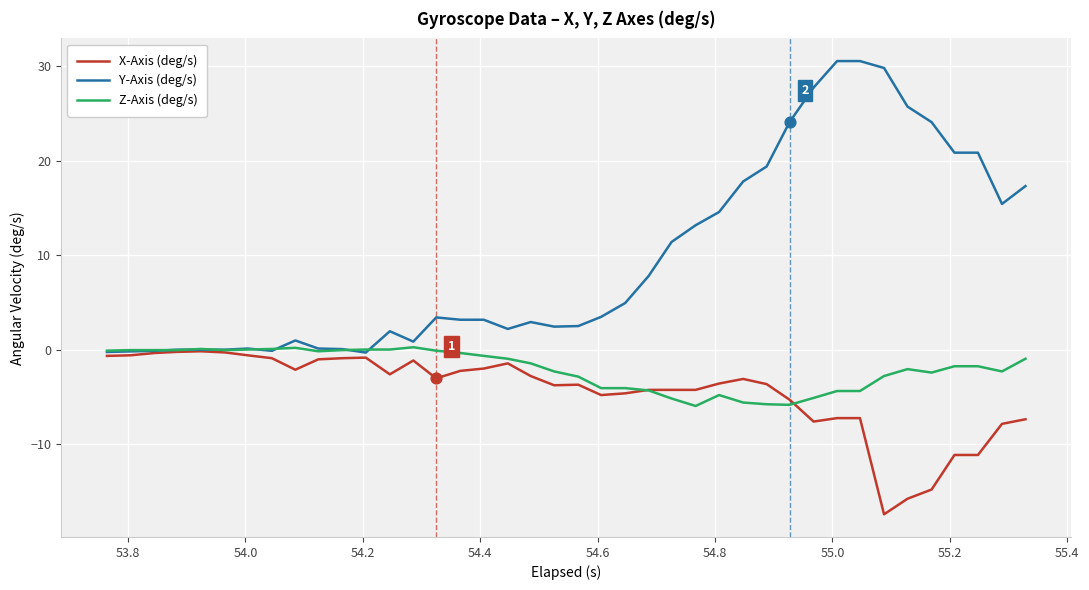

Which series has the largest total across all categories?

Y-Axis (deg/s)